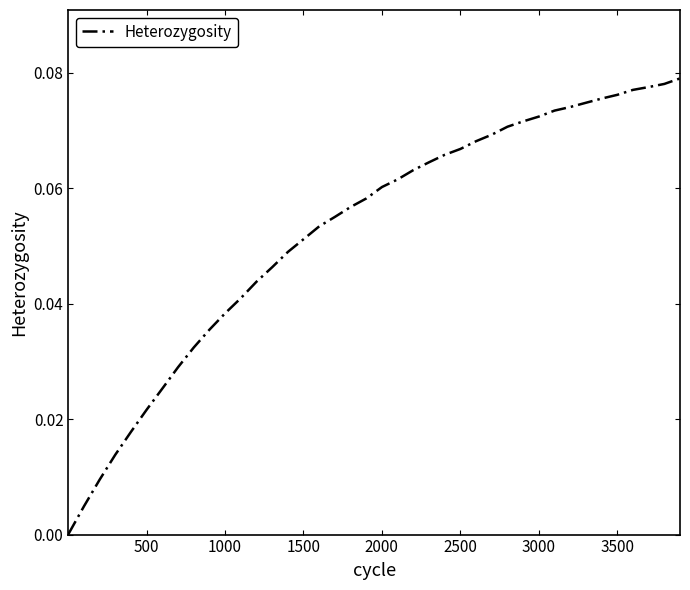

Does the chart have visible grid lines?

No